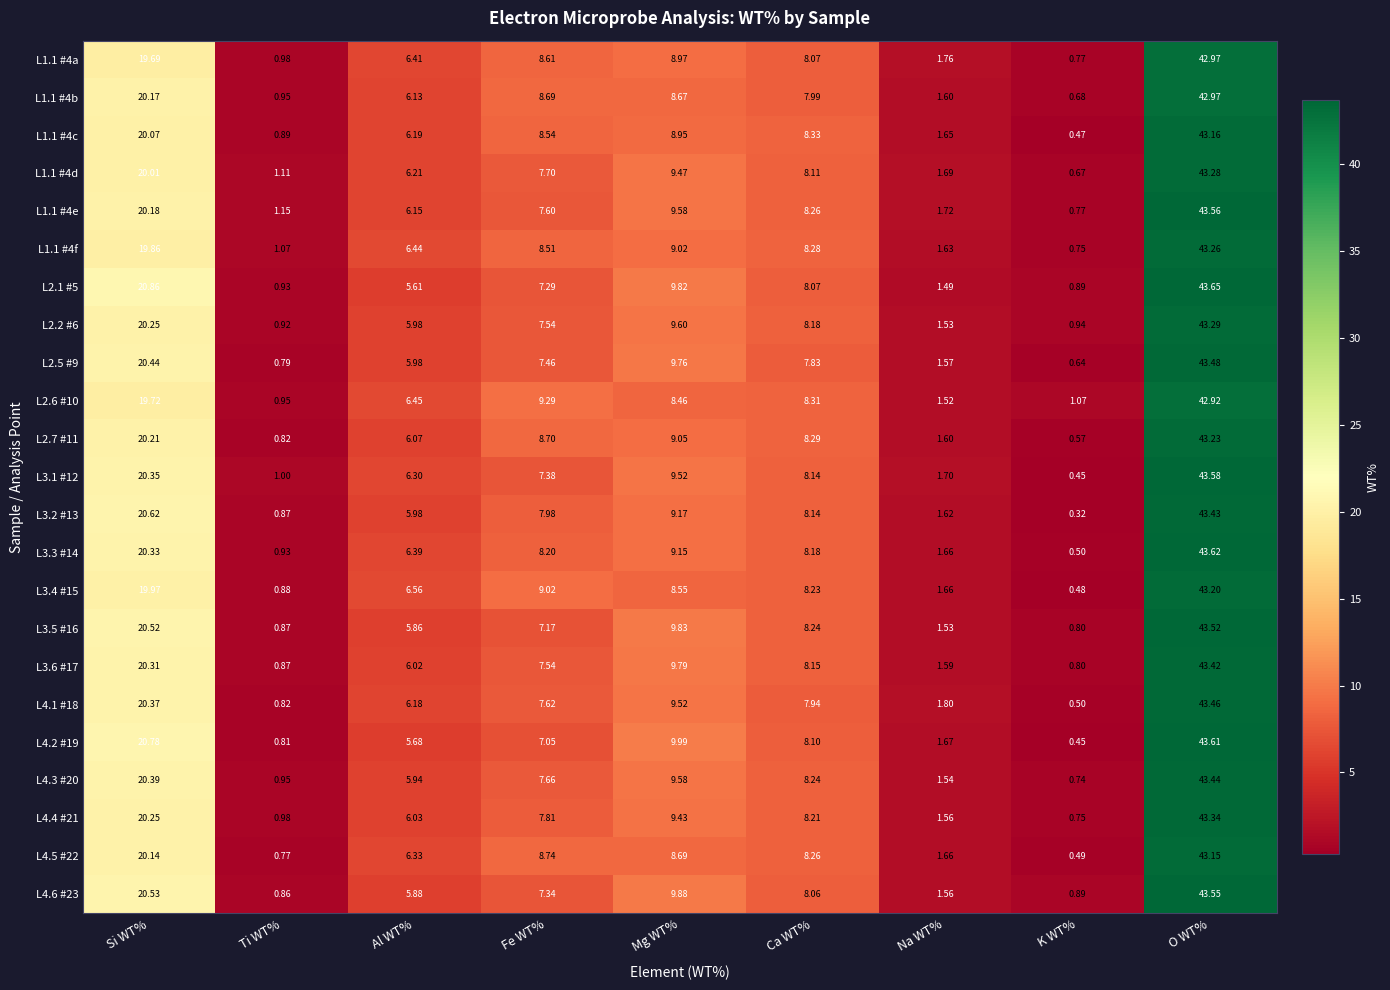

Is the value of L4.3 #20 at Ti WT% greater than the value of L3.5 #16 at Ca WT%?

No